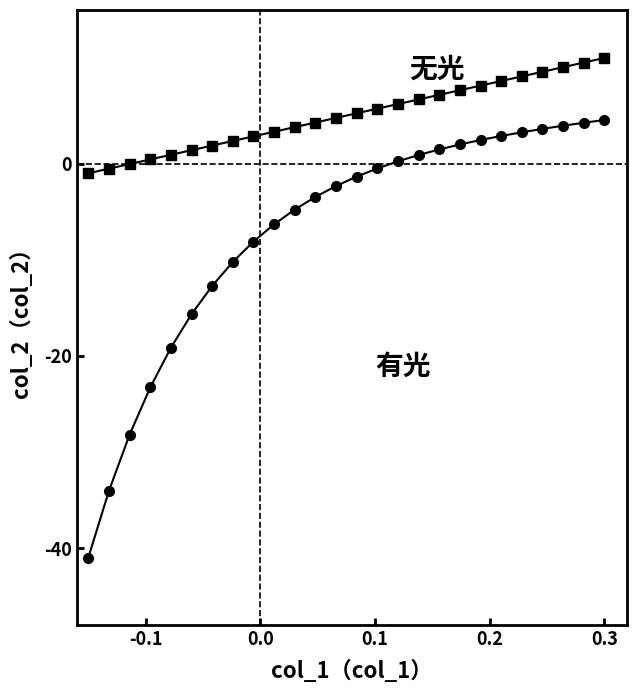

What is the smallest value displayed?

-41.0